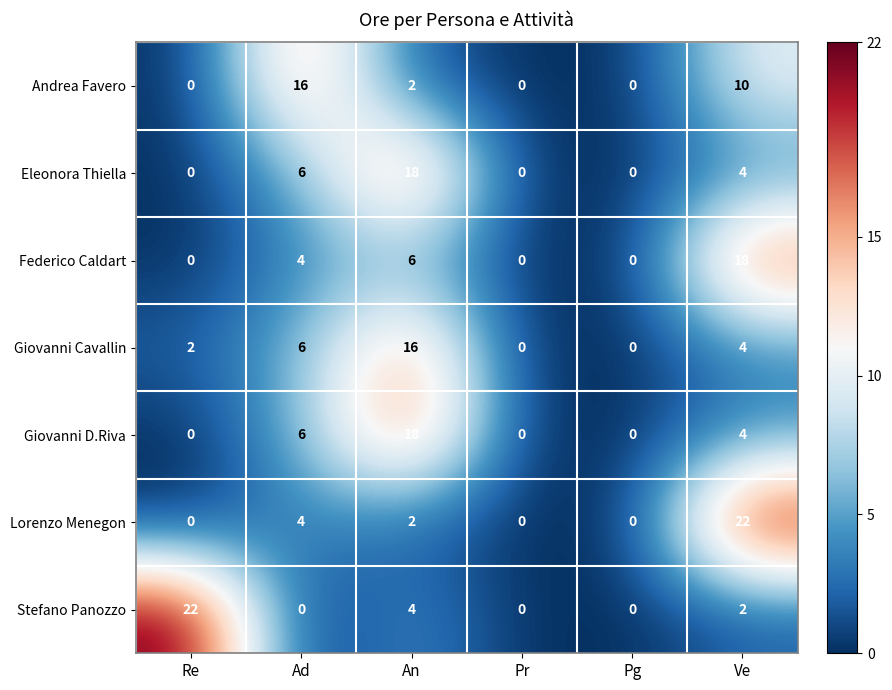

How many positive values does the Stefano Panozzo series have?

3